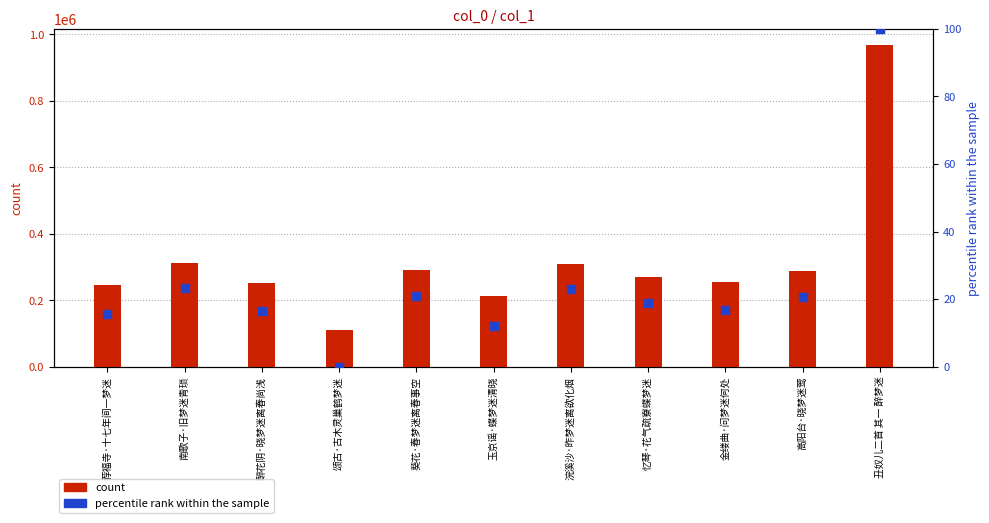

Which series has the largest Y range (max minus min)?

count